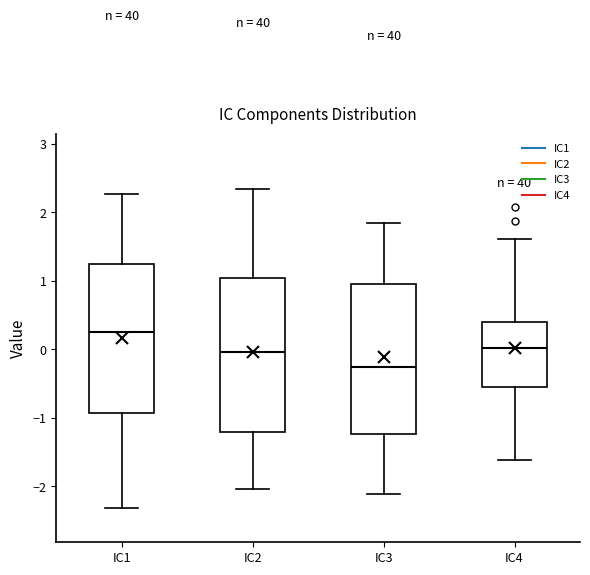

Reading left to right, read every box against the y-axis: the position of its median line, the range the box covers, and the ends of its whiskers. The values are not printed on the chart, so give them approximately, as read against the axis.

IC1: median 0.2, box -0.9 to 1.2, whiskers -2.3 to 2.3
IC2: median 0.0, box -1.2 to 1.0, whiskers -2.0 to 2.3
IC3: median -0.3, box -1.2 to 1.0, whiskers -2.1 to 1.8
IC4: median 0.0, box -0.5 to 0.4, whiskers -1.6 to 1.6